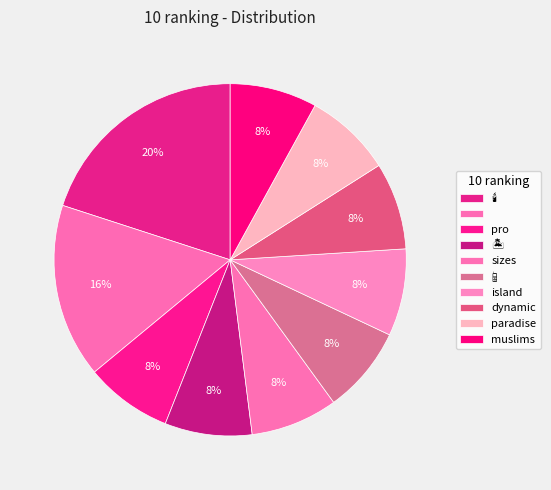

Count the number of slices in the pie.

10